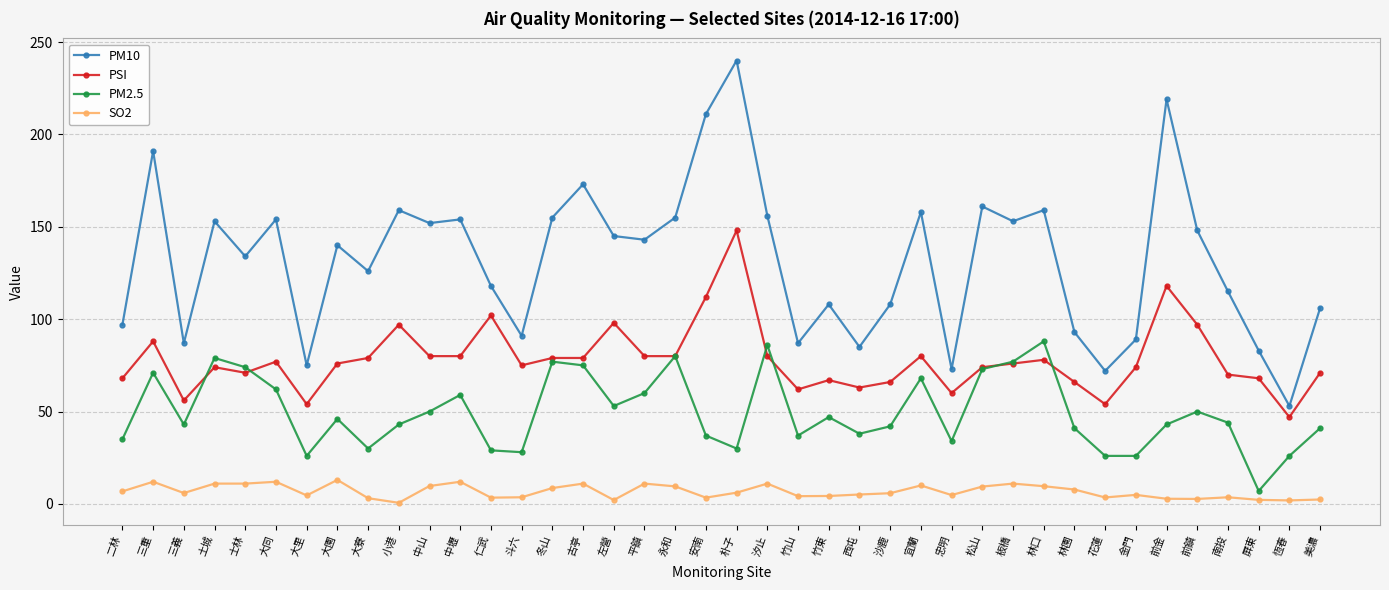

True or false: PSI and SO2 intersect in this chart.

False